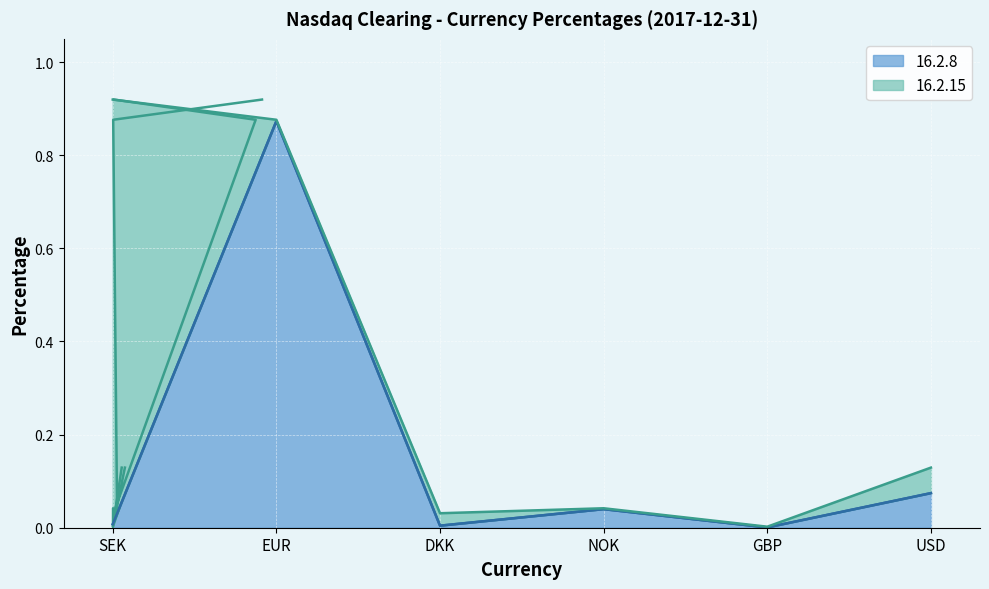

How many interior local peaks (higher than both neighbors) does the data have?

2